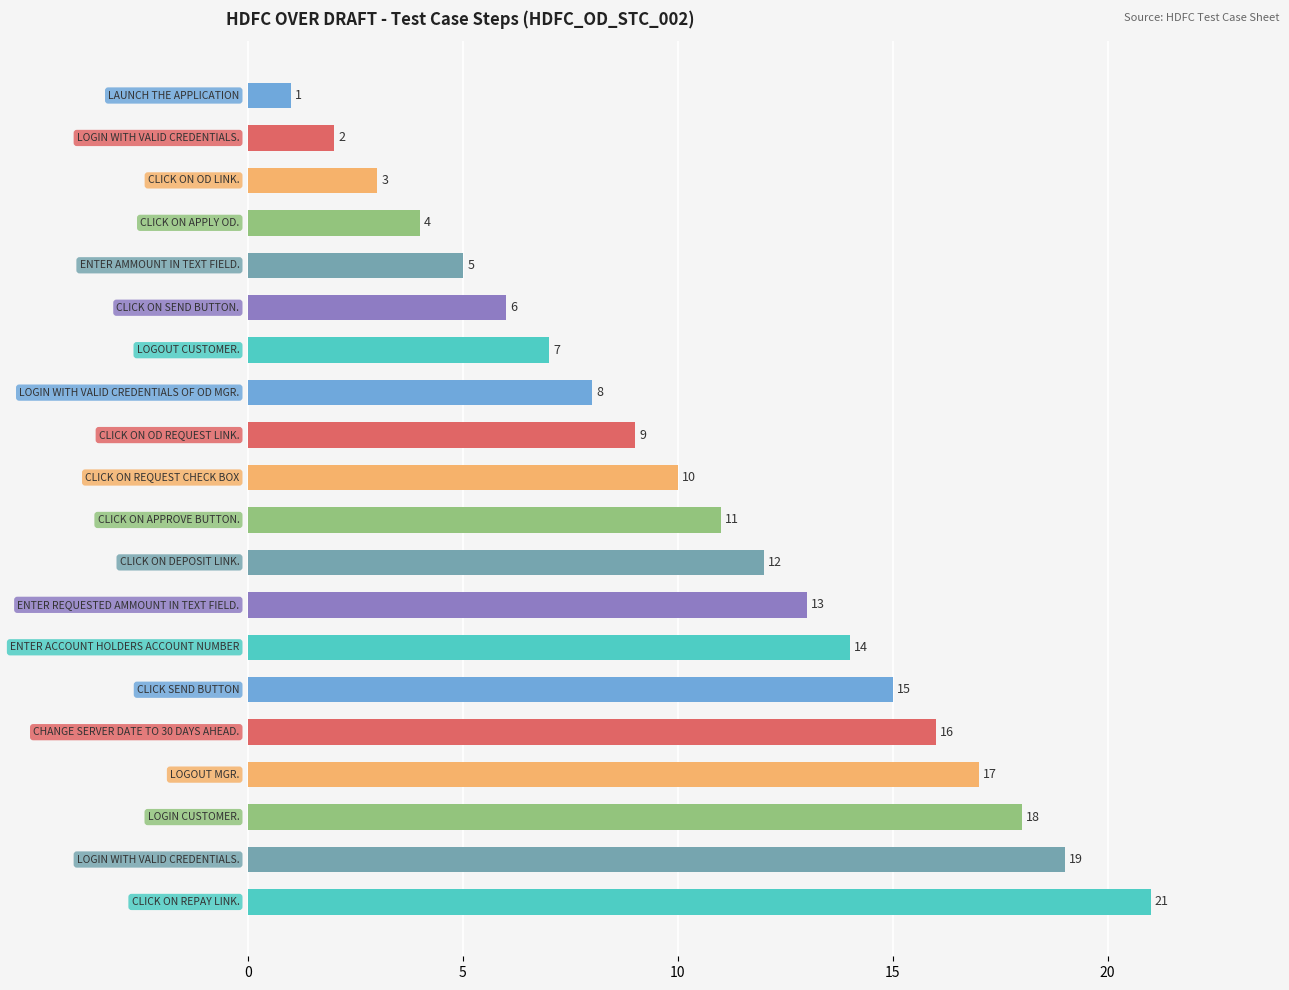

What is the average value?

11